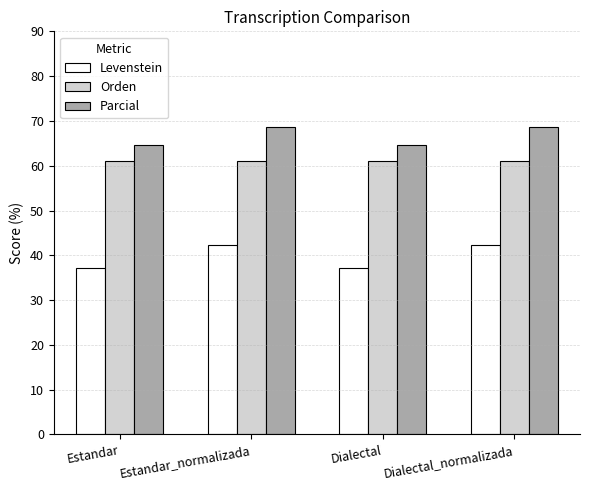

How many bars are there in total?

12